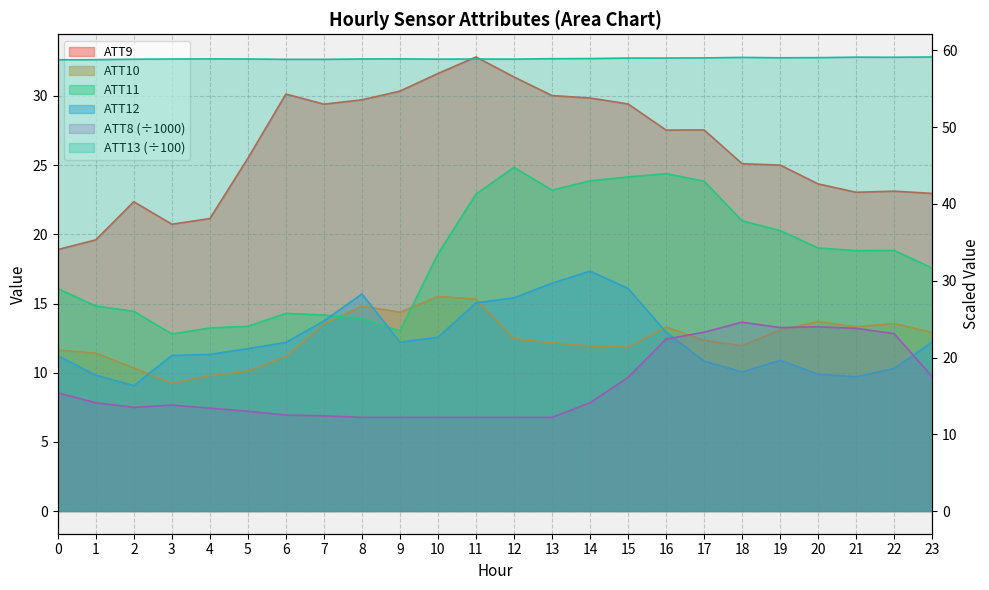

What is the sum of all ATT13 values?

1414.8